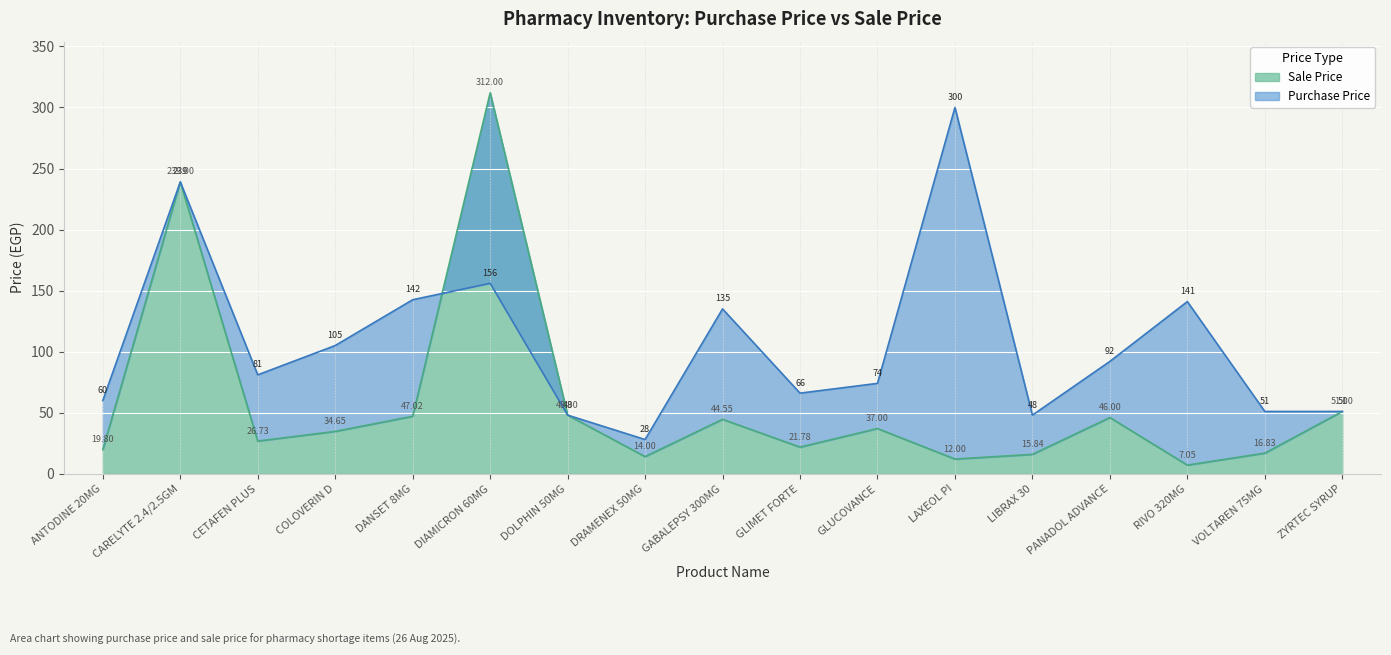

Reading left to right, list all the values displayed in this chart.

Sale Price: 19.8	239.0	26.7	34.6	47.0	312.0	48.0	14.0	44.5	21.8	37.0	12.0	15.8	46.0	7.0	16.8	51.0
Purchase Price: 60.0	239.0	81.0	105.0	142.5	156.0	48.0	28.0	135.0	66.0	74.0	300.0	48.0	92.0	141.0	51.0	51.0